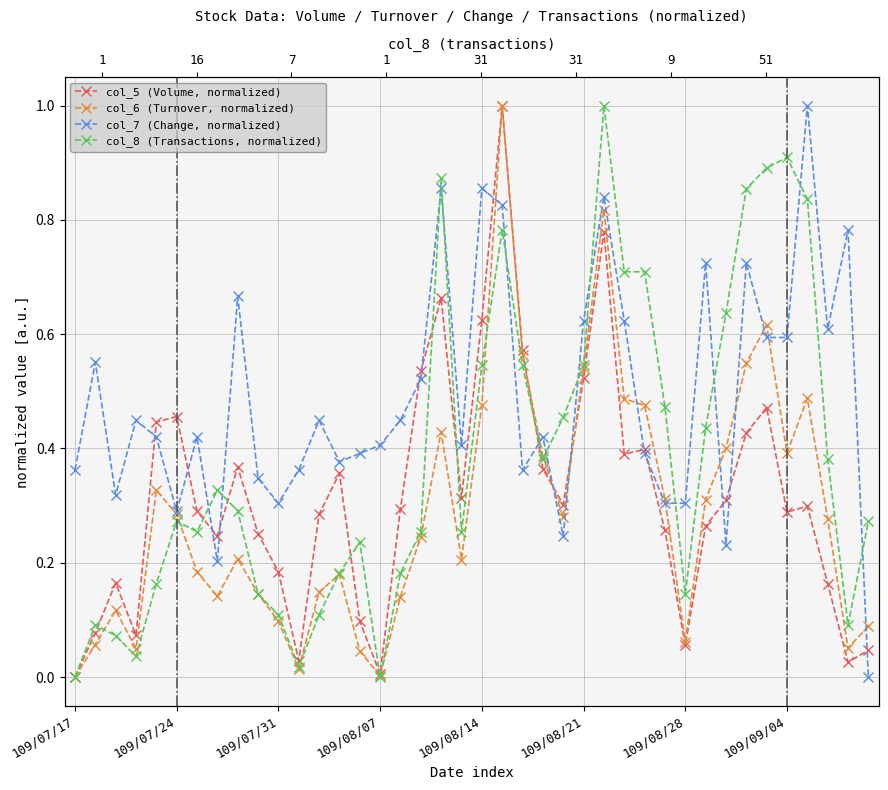

True or false: col_5 (Volume, normalized) has more than 0 interior local peaks.

True